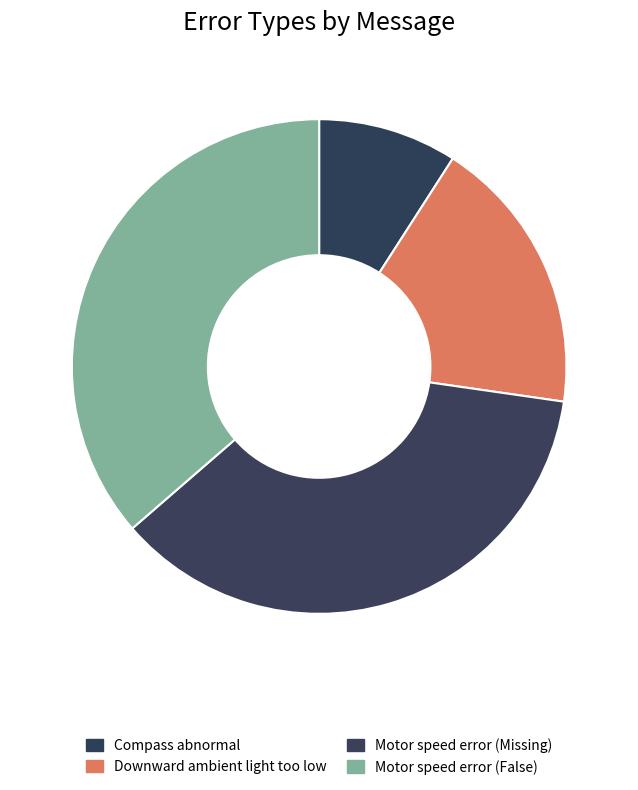

Is there any slice that represents more than half of the pie?

No